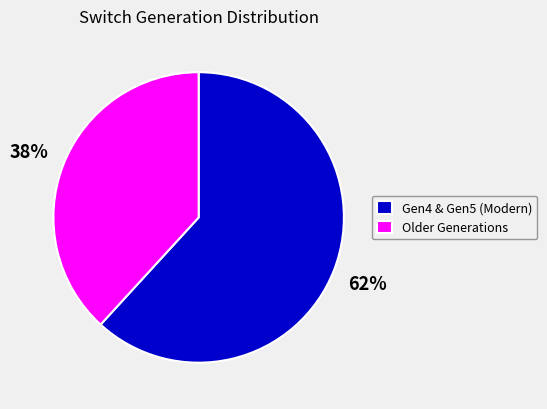

Does any single category account for the majority?

Yes